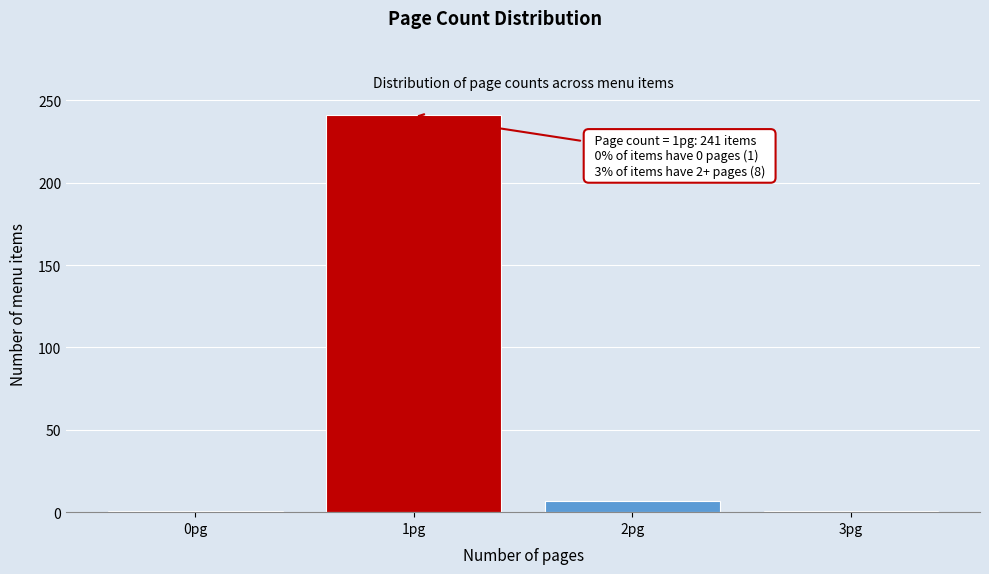

Reading right to left, extract all data points from this chart.

3pg=1	2pg=7	1pg=241	0pg=1